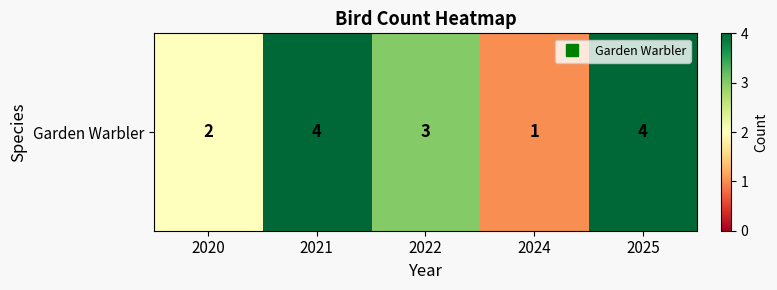

What is the change in value from 2021 to 2024?

-3